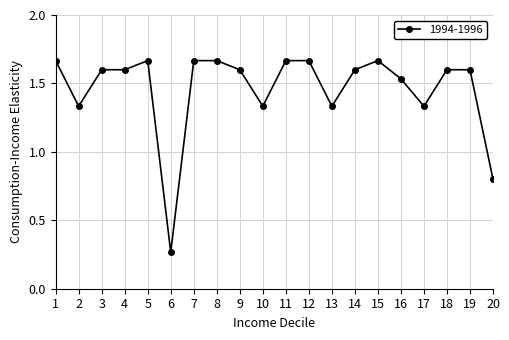

Is it true that the value at 17 is 0.3?

False